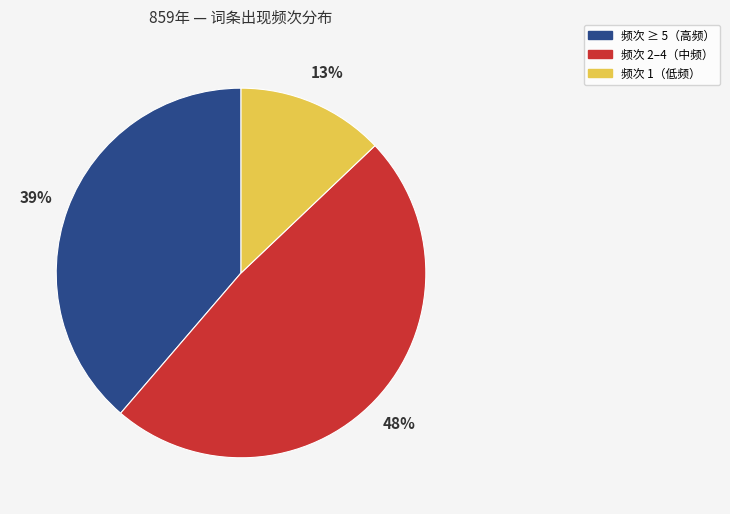

How many slices are in this pie chart?

3